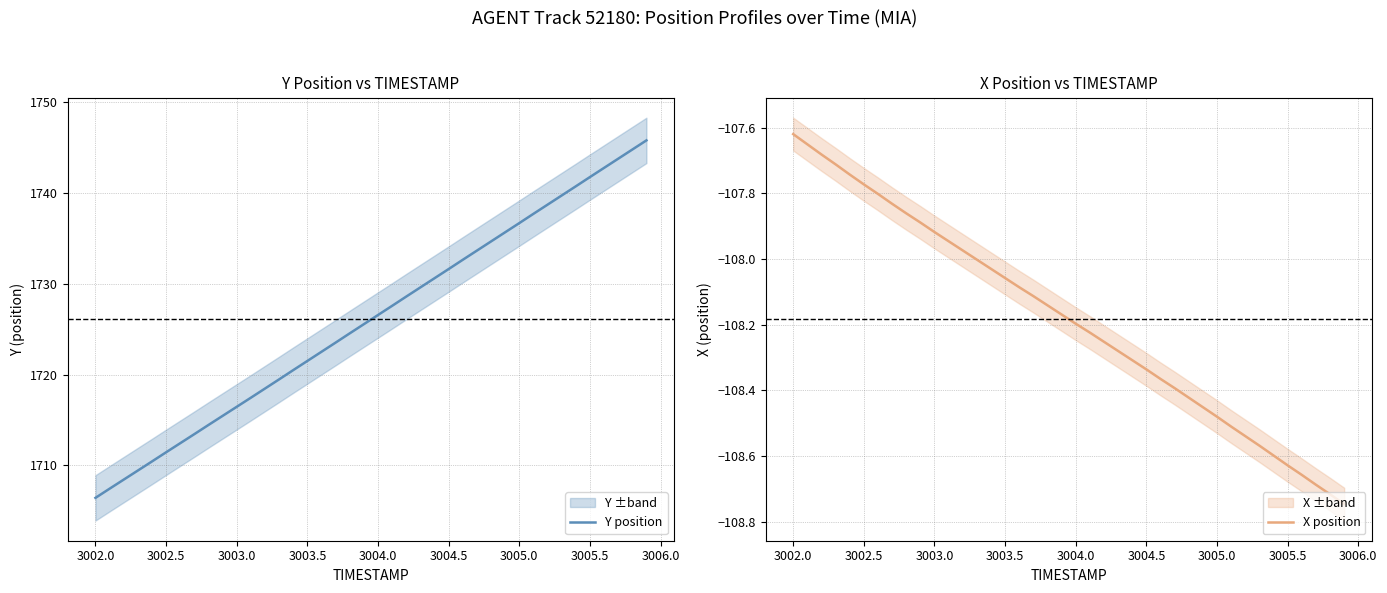

Which series has the widest spread of values?

Y position